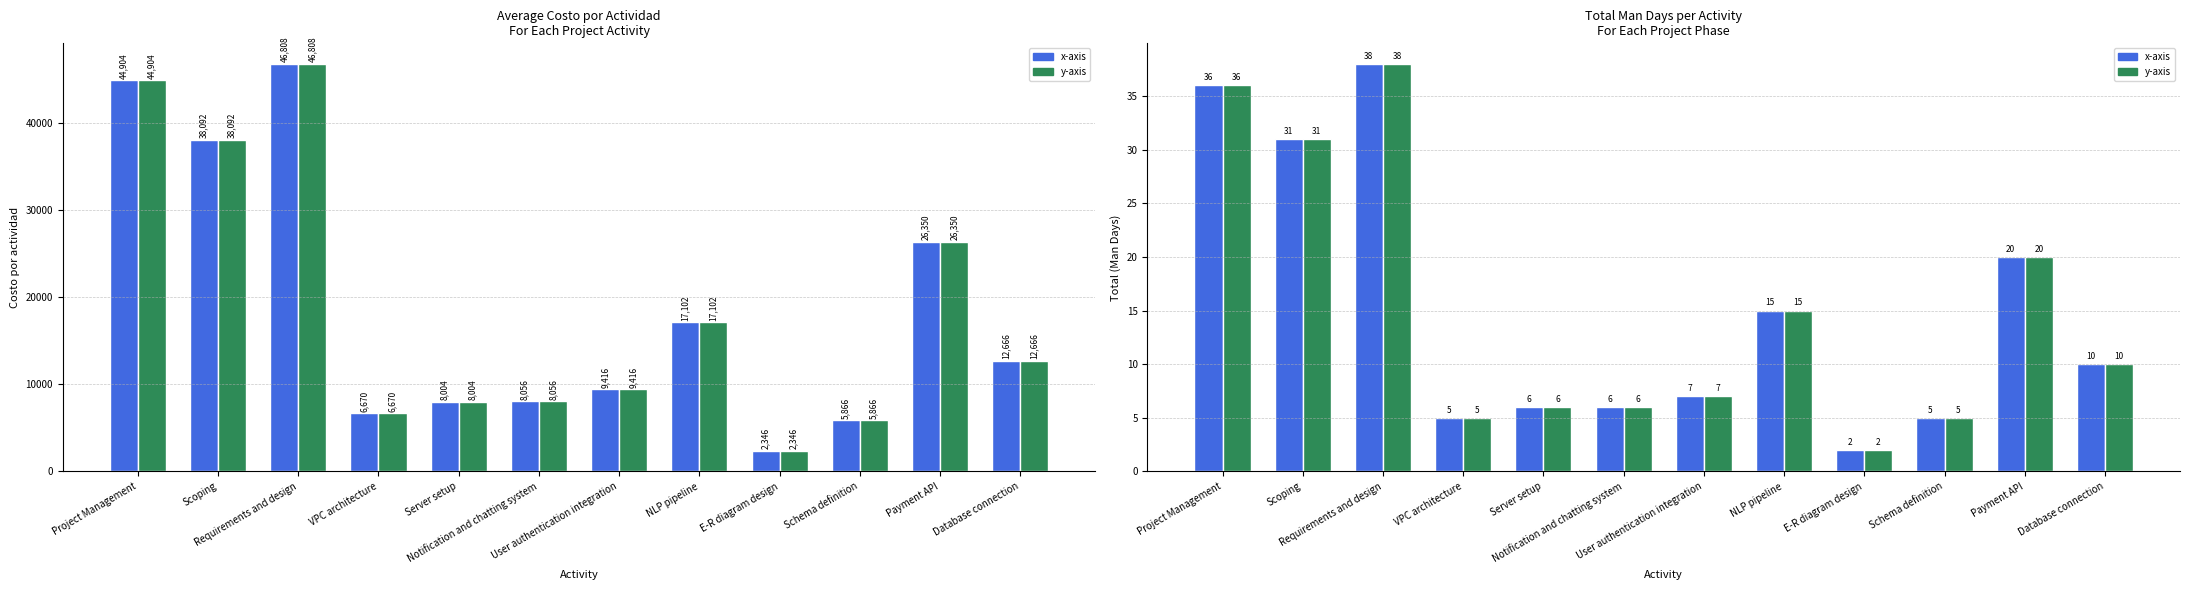

What is the total value across all series at Payment API?

52740.0